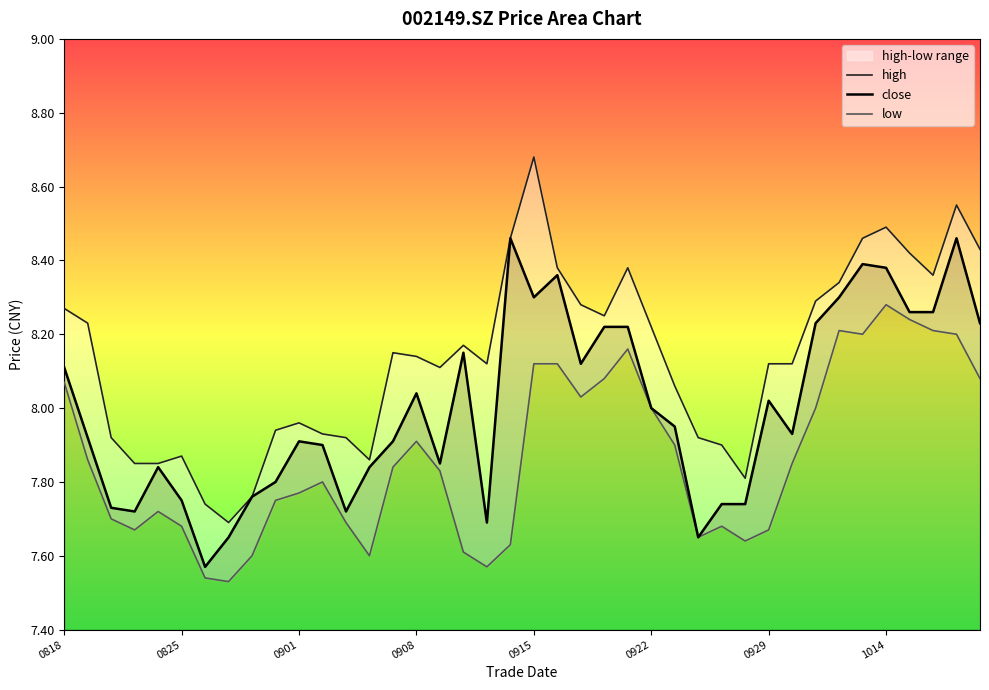

What is the average value of the close series?

8.0